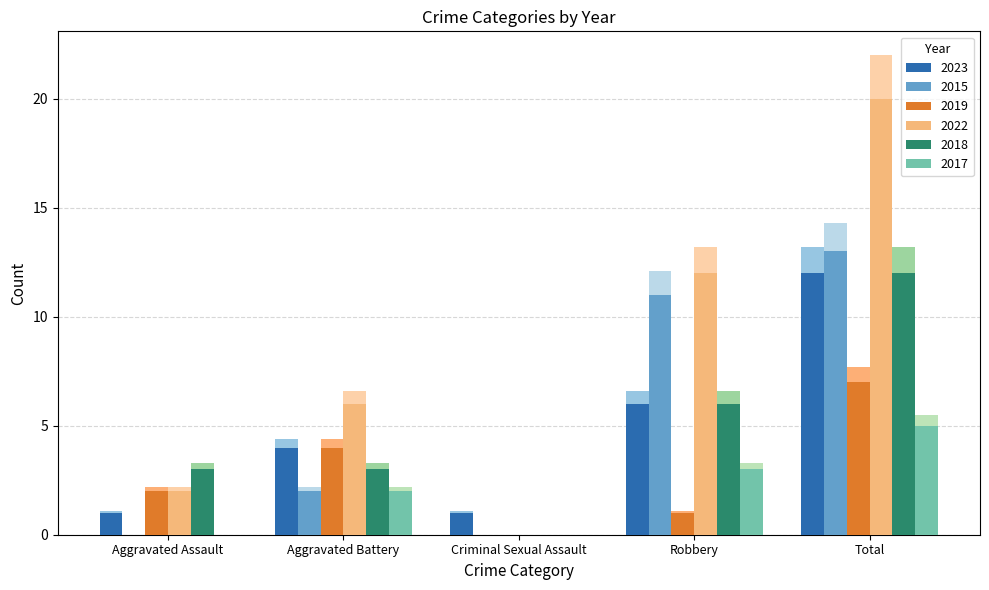

At which label does 2015 first exceed 2?

Aggravated Battery